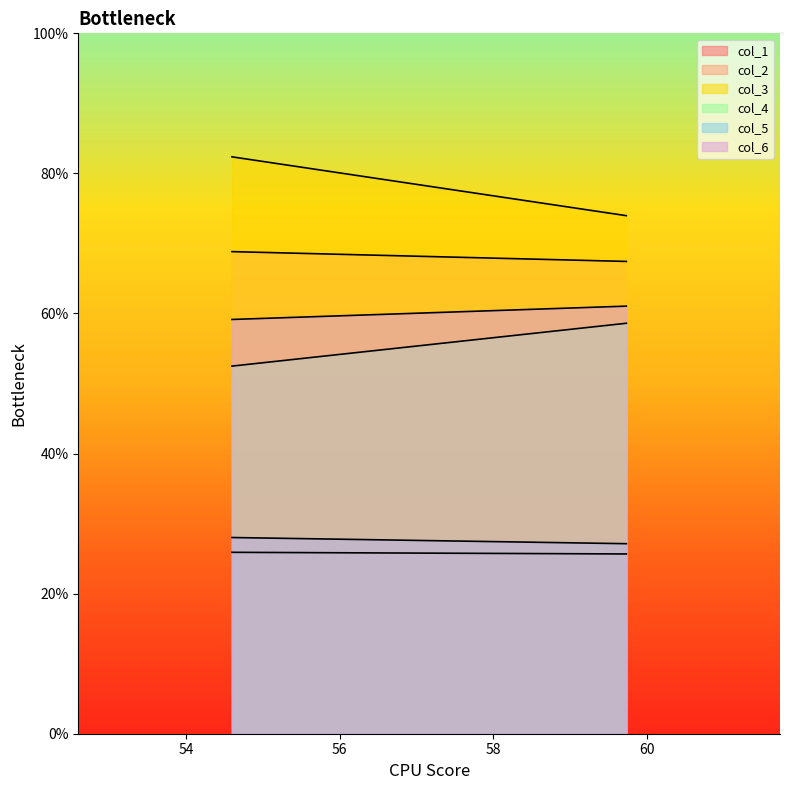

How many lines are shown in the chart?

6